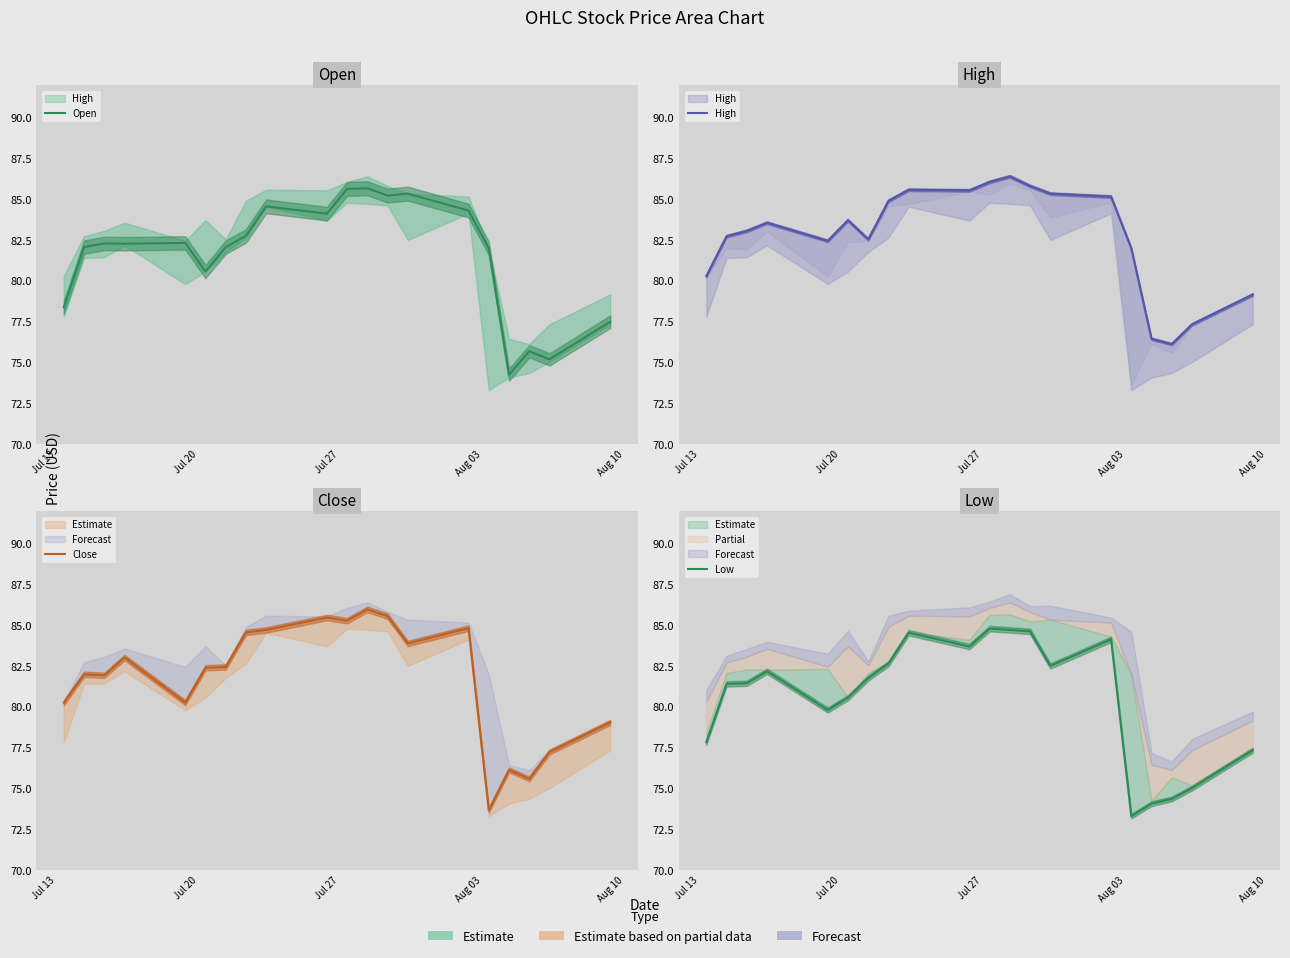

What is the minimum value for Low?

73.3